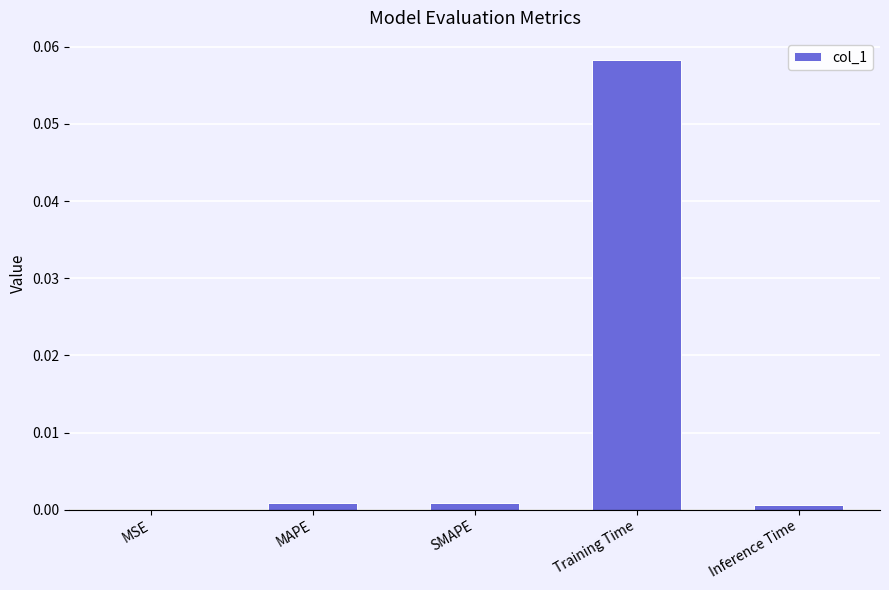

Which category has the highest value across all series?

Training Time